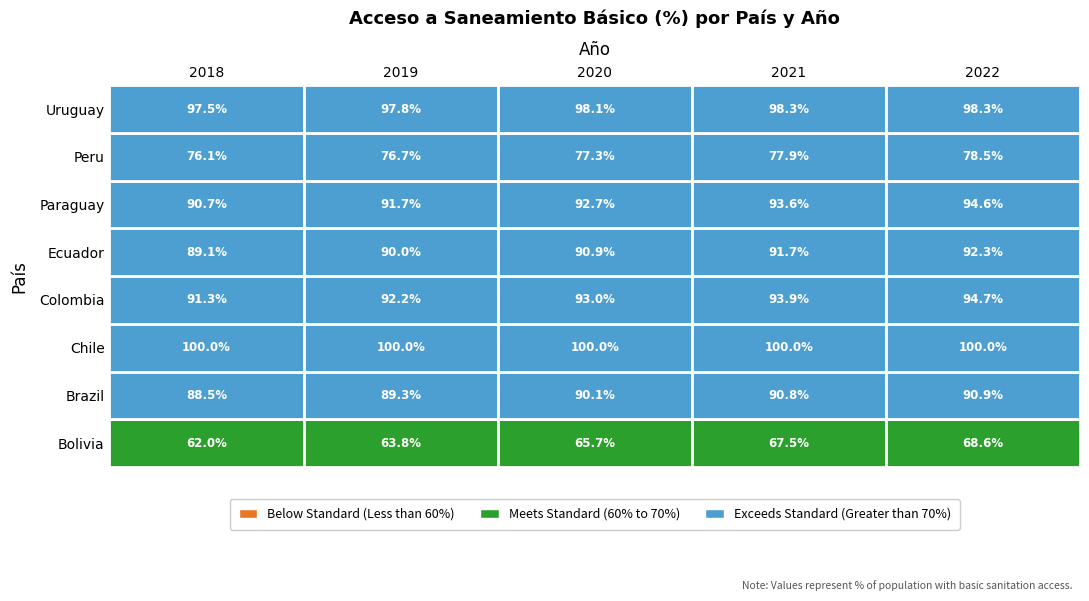

Between 2021 and 2018, which is larger?

2021